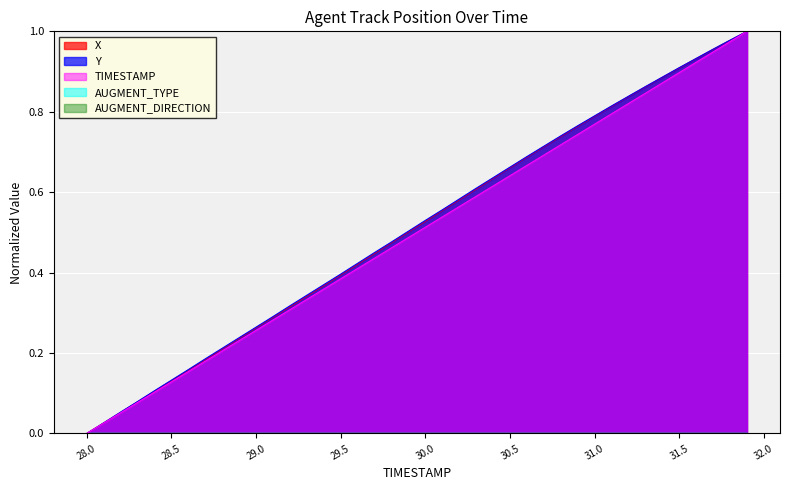

At which category is the sum across all series the highest?

31.9